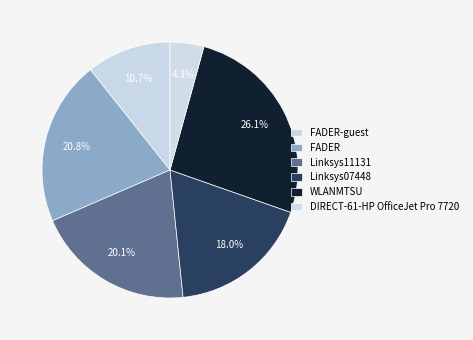

To the nearest percent, what percentage of the pie is Linksys07448?

18%